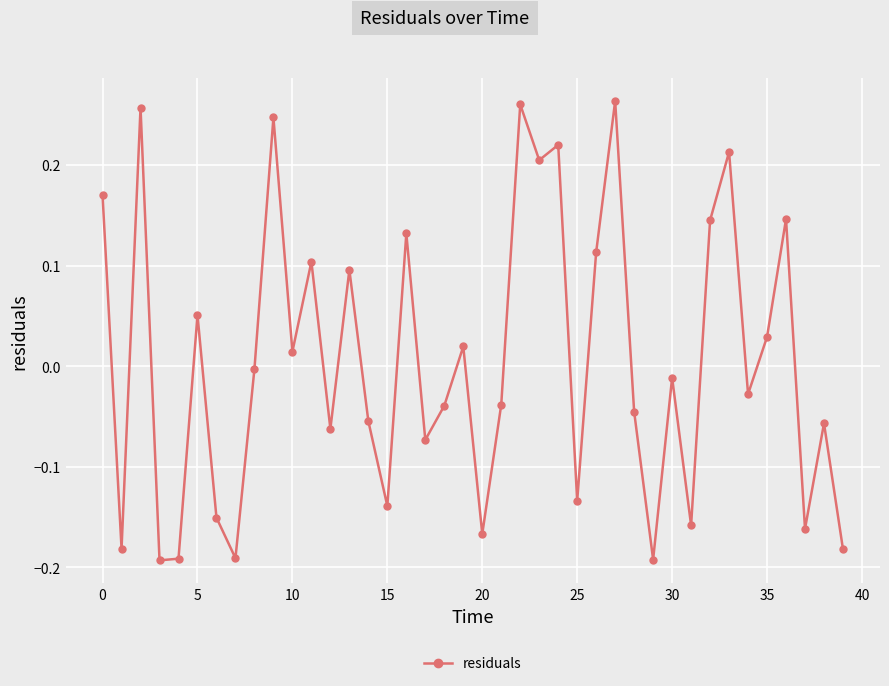

True or false: the data has more than 1 interior local peaks.

True